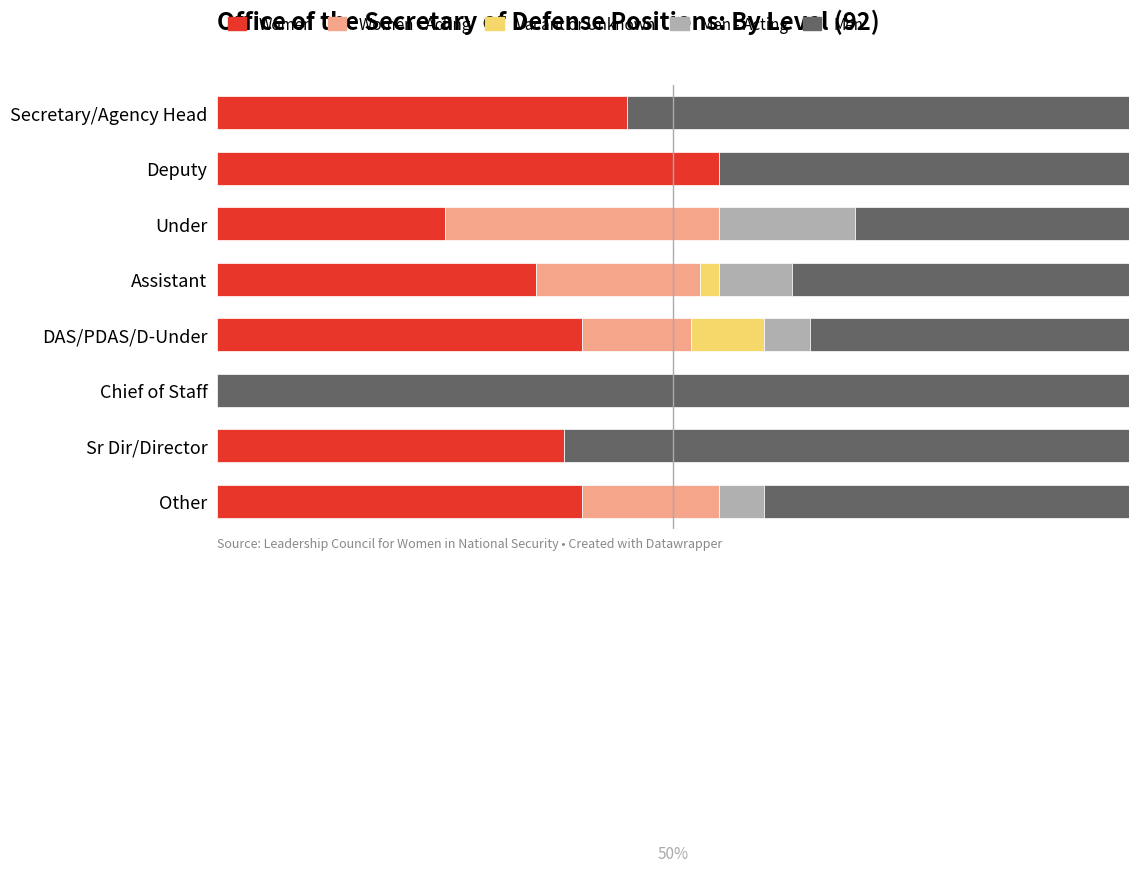

What are all the series names shown in the legend?

Women, Women - Acting, Vacant or Unknown, Men - Acting, Men